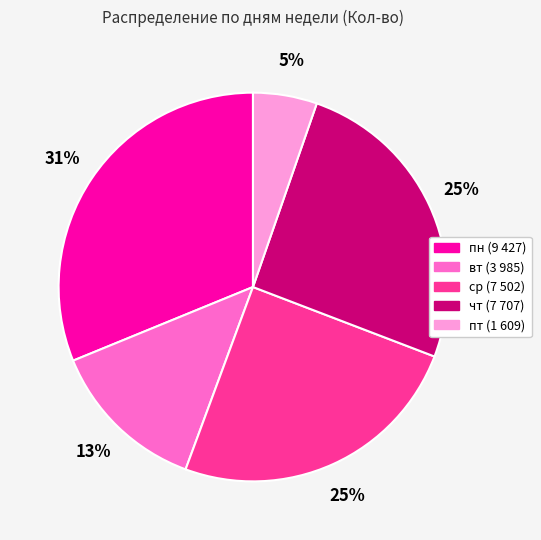

Is there a majority slice in this chart?

No